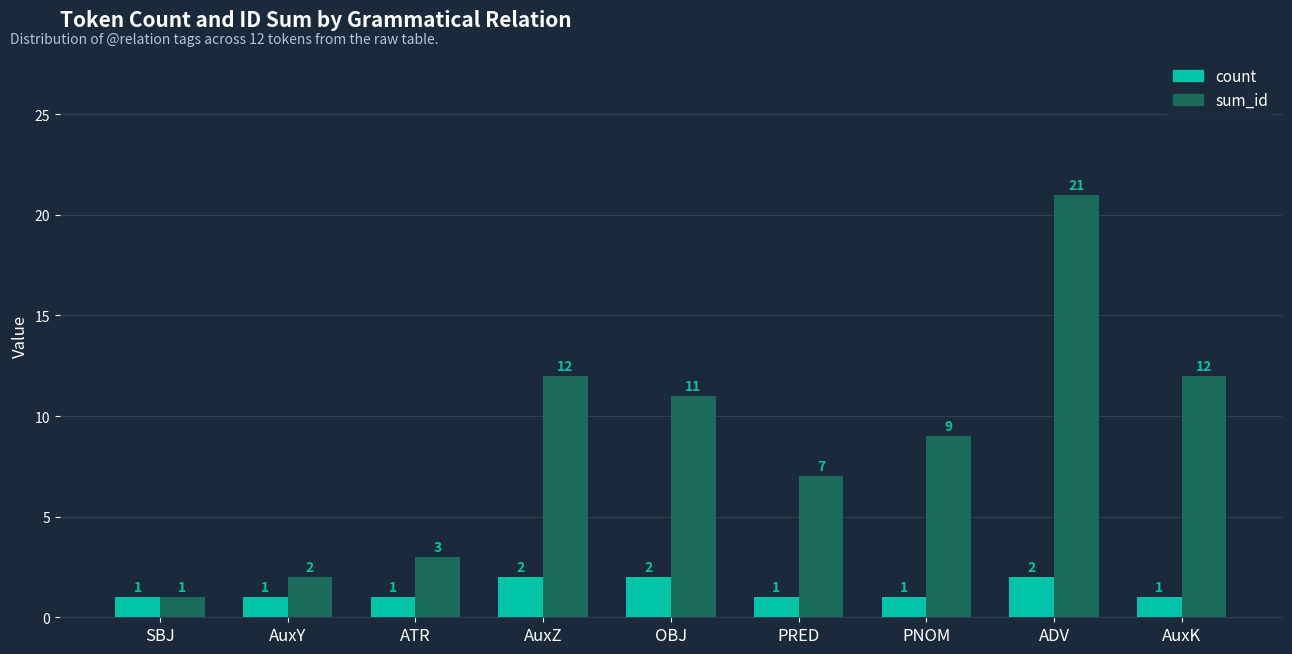

What is the maximum value shown in the chart?

21